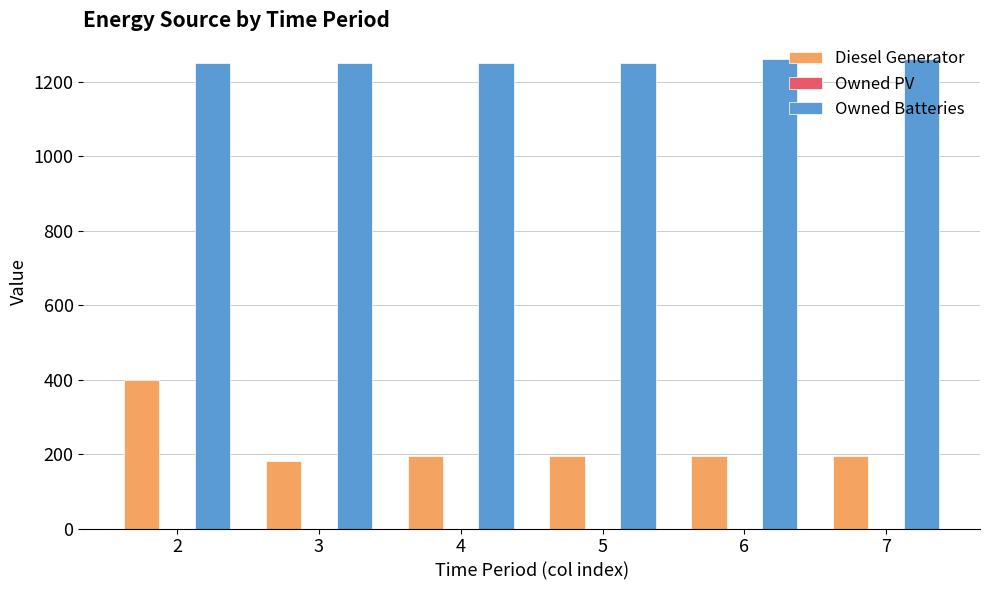

What is the spread (max minus min) of values at 4?

1053